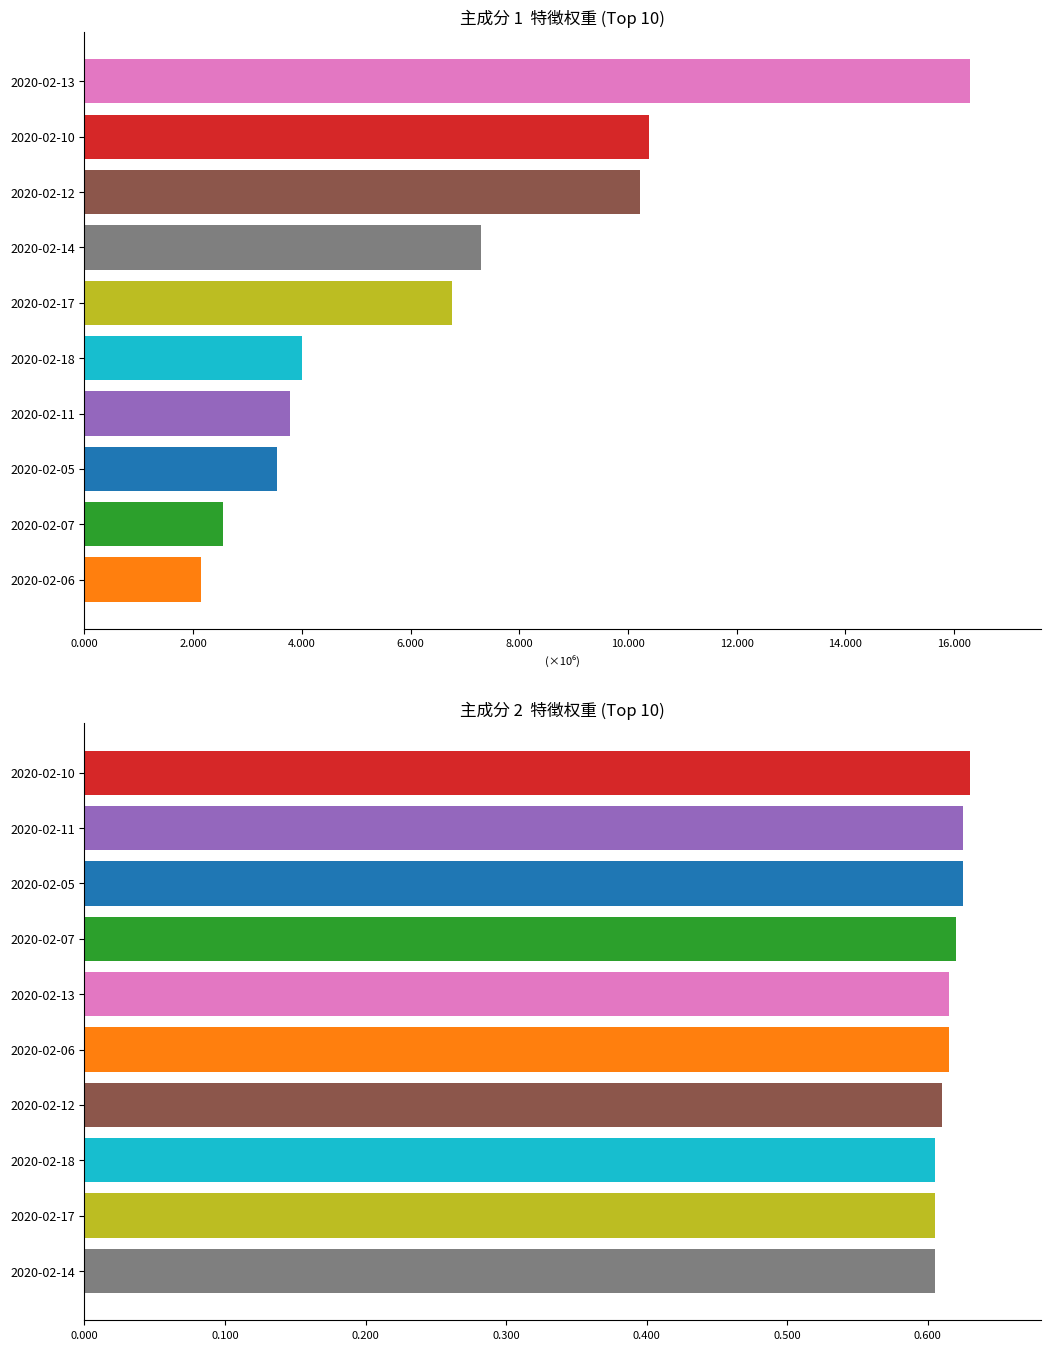

The value of close at 2020-02-05 is 0.6. True or false?

True